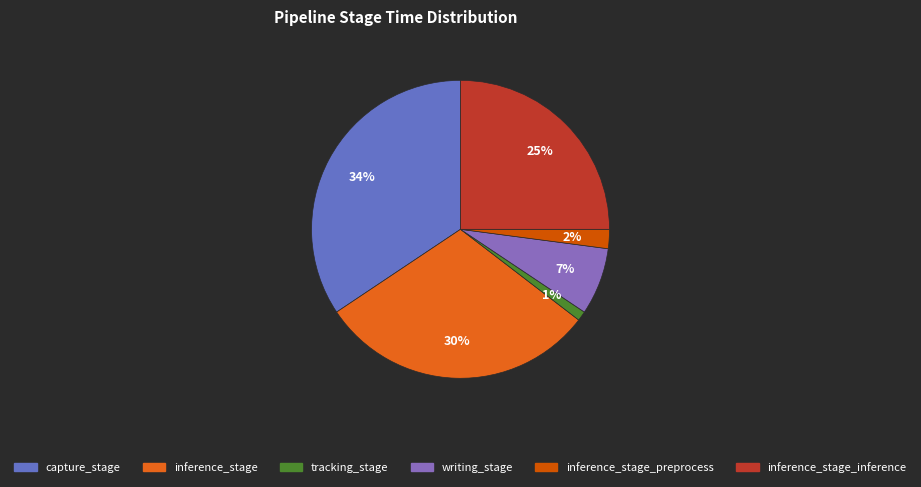

Count the number of slices in the pie.

6